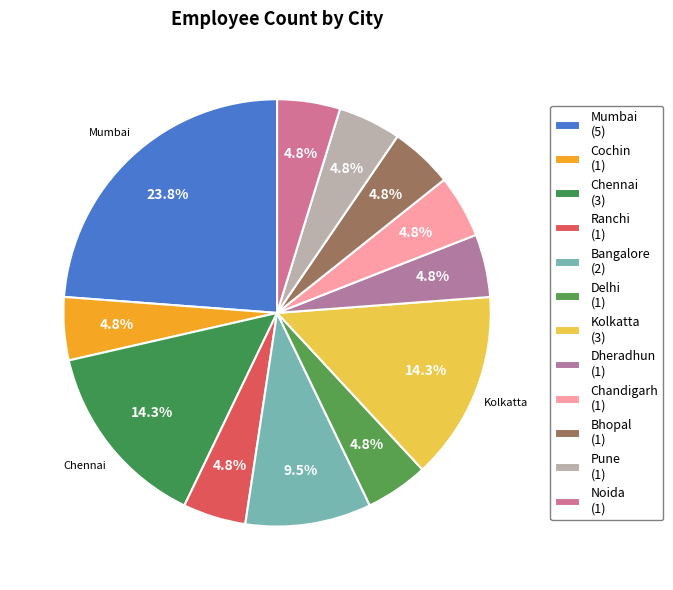

Does any single category account for the majority?

No